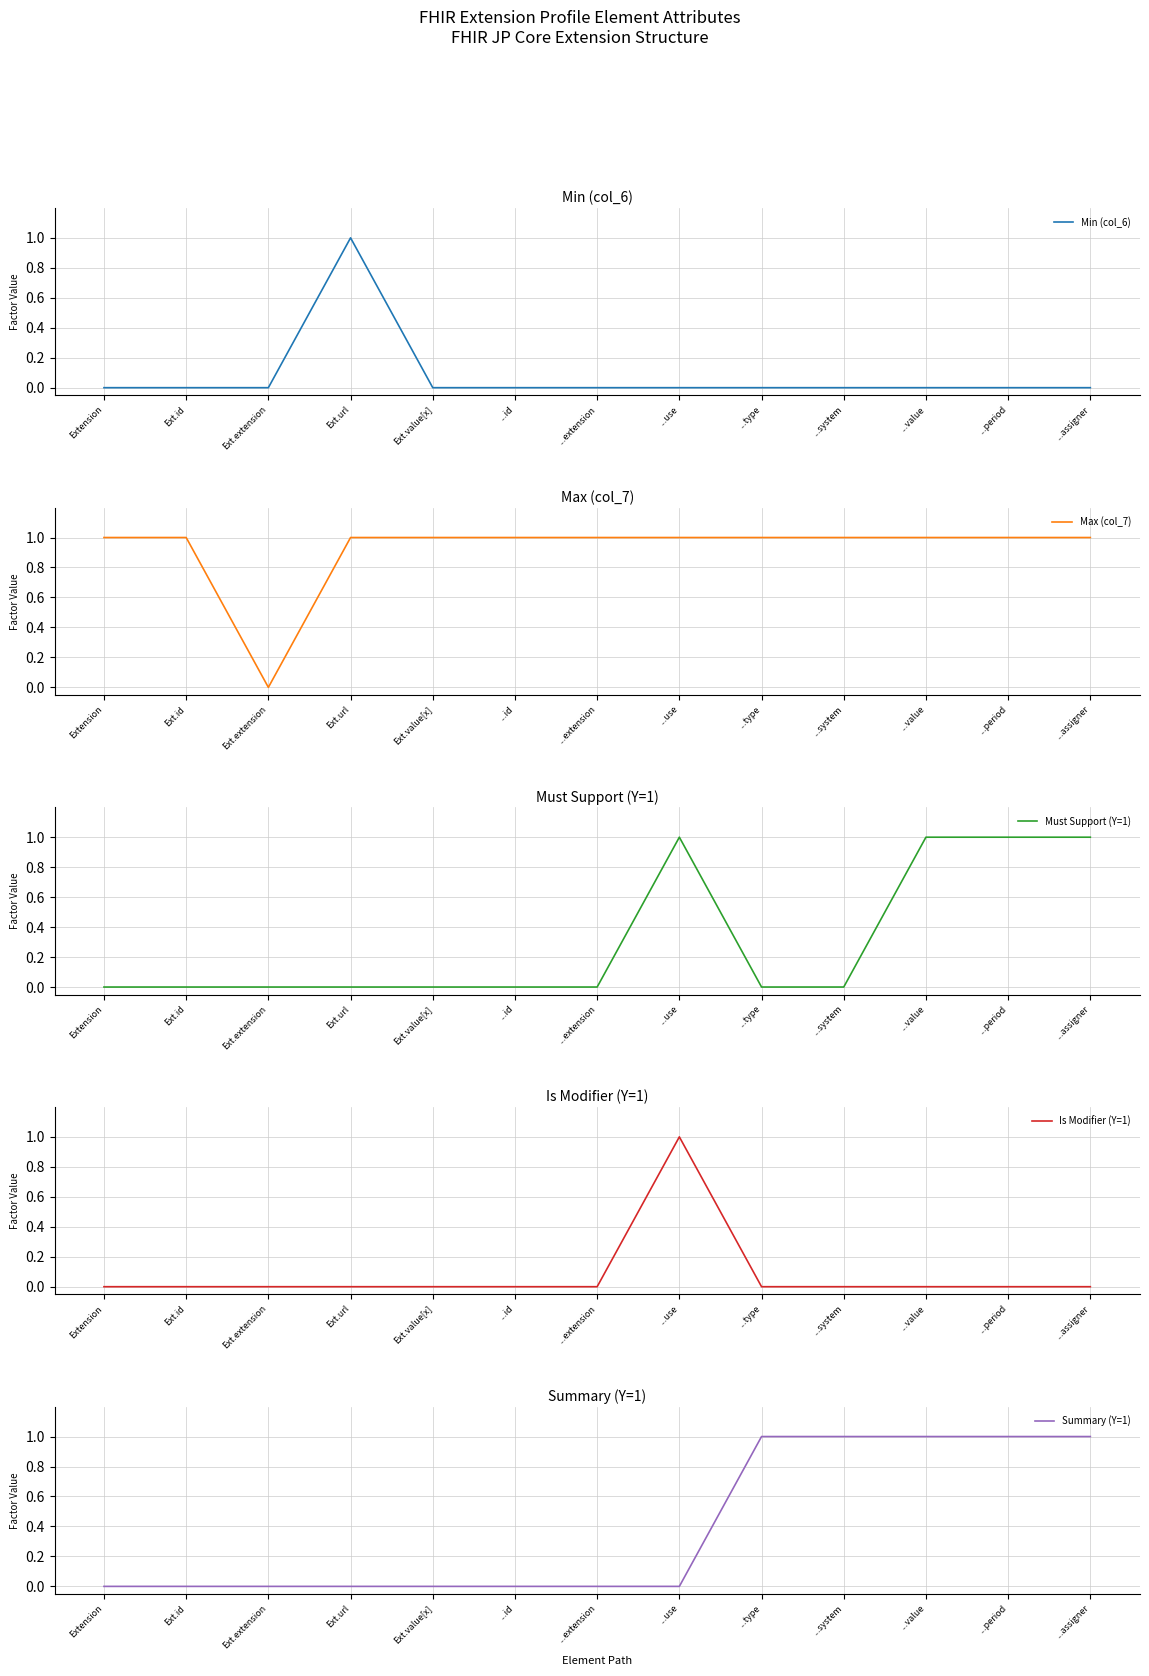

Reading right to left, list all the values displayed in this chart.

Min (col_6): 0	0	0	0	0	0	0	0	0	1	0	0	0
Max (col_7): 1	1	1	1	1	1	1	1	1	1	0	1	1
Must Support (Y=1): 1	1	1	0	0	1	0	0	0	0	0	0	0
Is Modifier (Y=1): 0	0	0	0	0	1	0	0	0	0	0	0	0
Summary (Y=1): 1	1	1	1	1	0	0	0	0	0	0	0	0